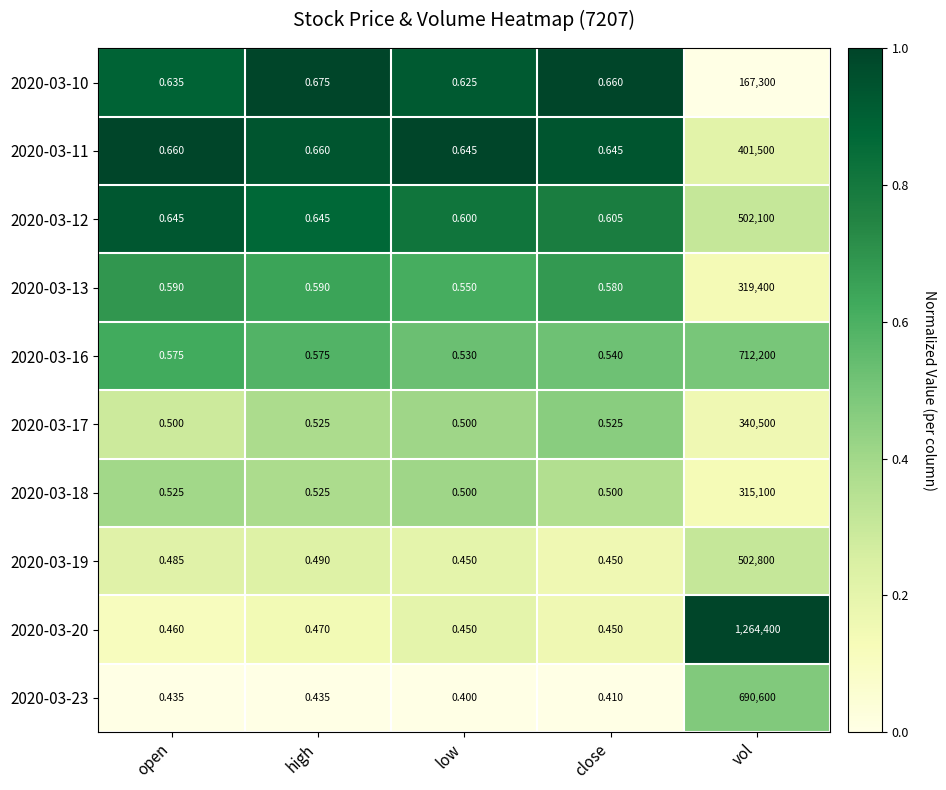

How many series are shown in this chart?

10